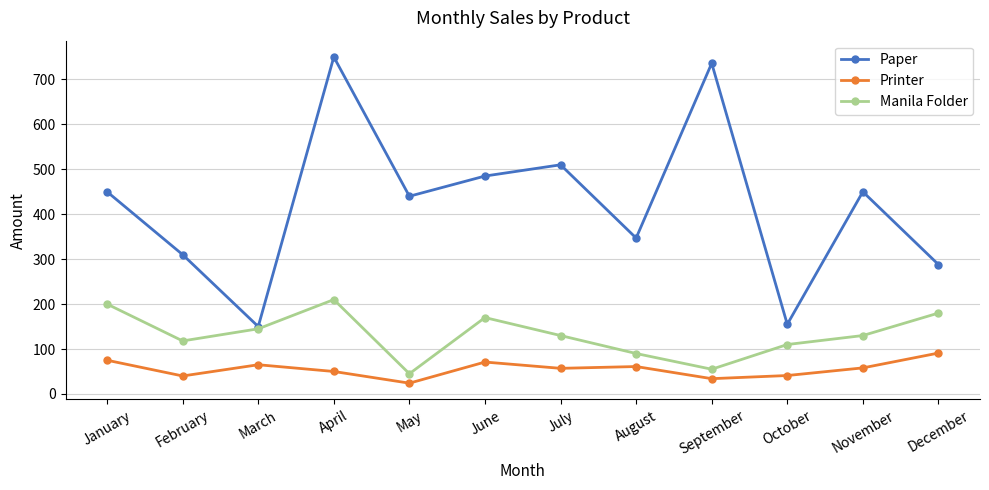

Rank the series at November from highest to lowest value.

Paper, Manila Folder, Printer